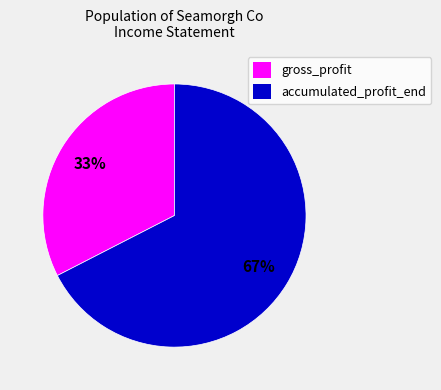

True or false: gross_profit accounts for 42% of the total.

False